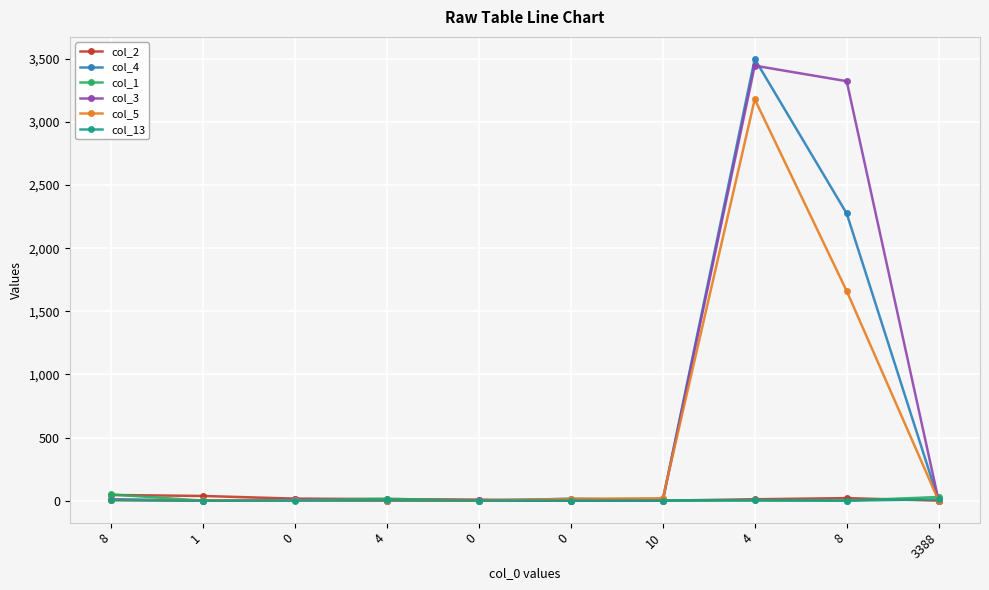

How many data points does each series have?

10